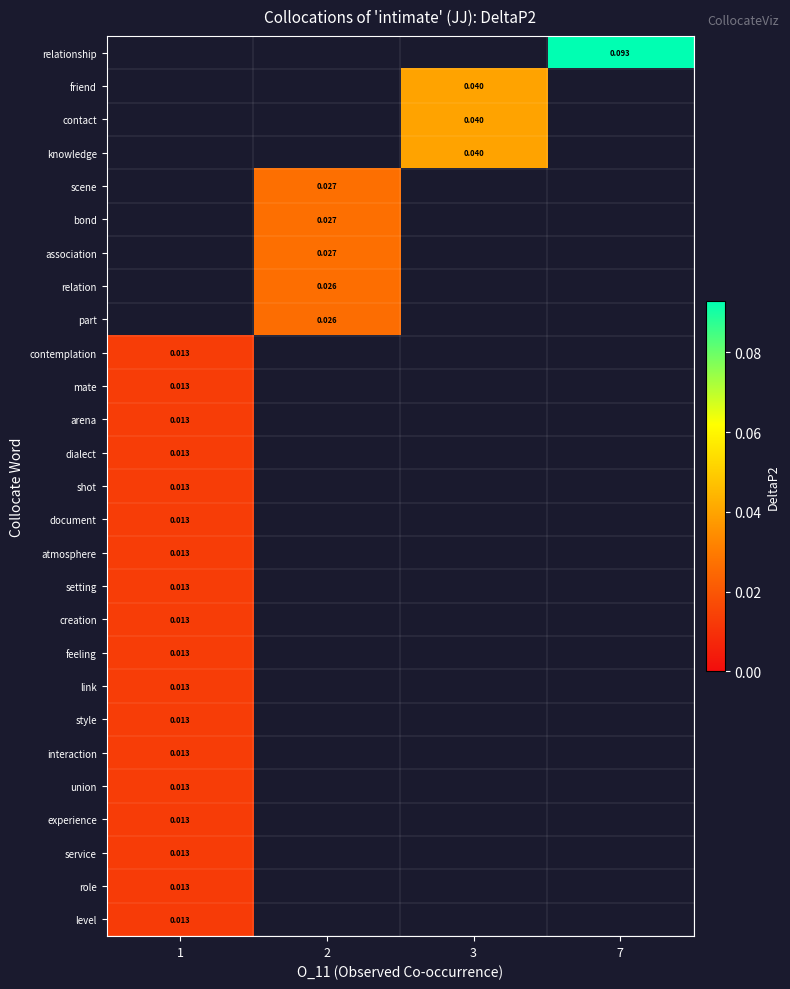

How many data points does each series have?

4